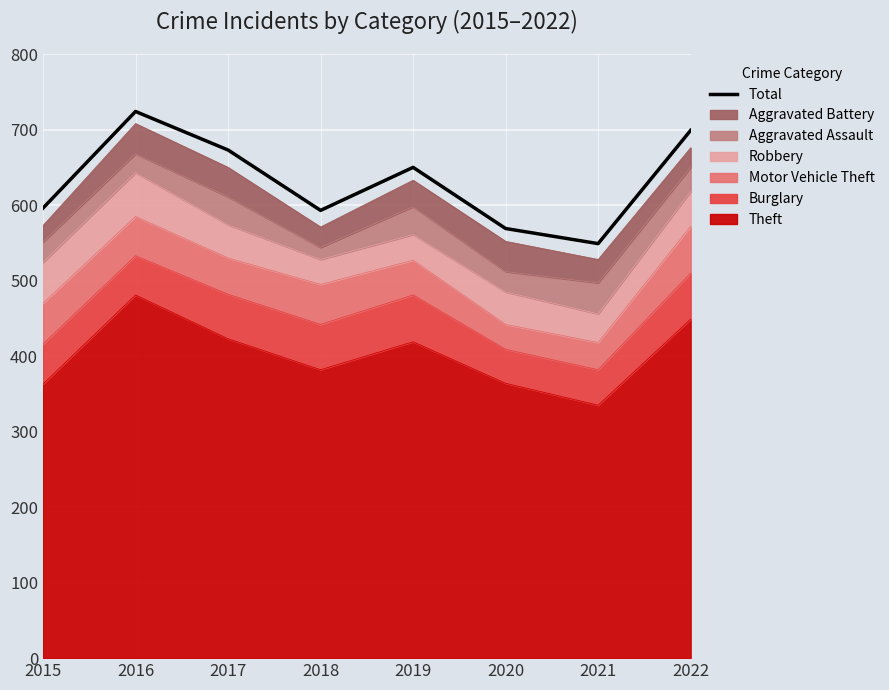

Count the number of categories in the chart.

8